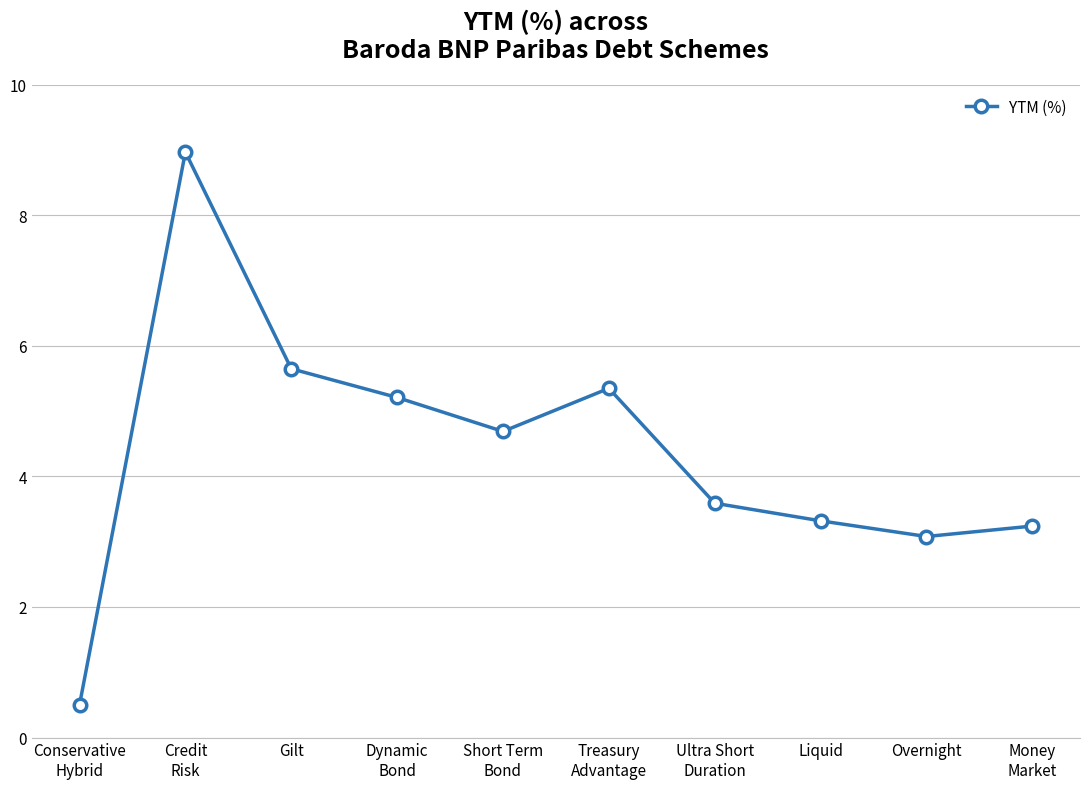

How many points are higher than both their immediate neighbors (excluding endpoints)?

2